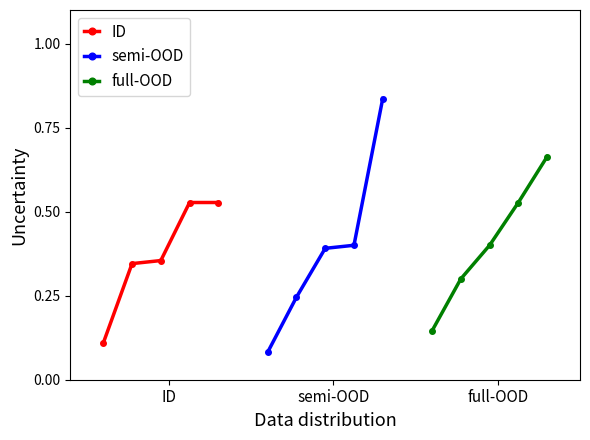

True or false: ID has more than 2 points higher than both neighbors.

False